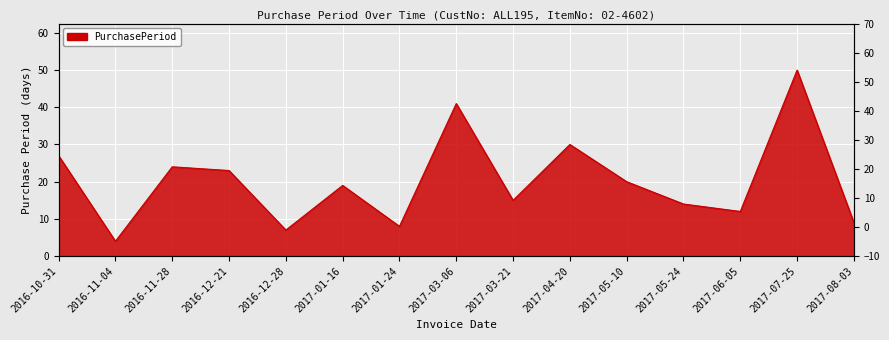

Count the number of values greater than 19.

7